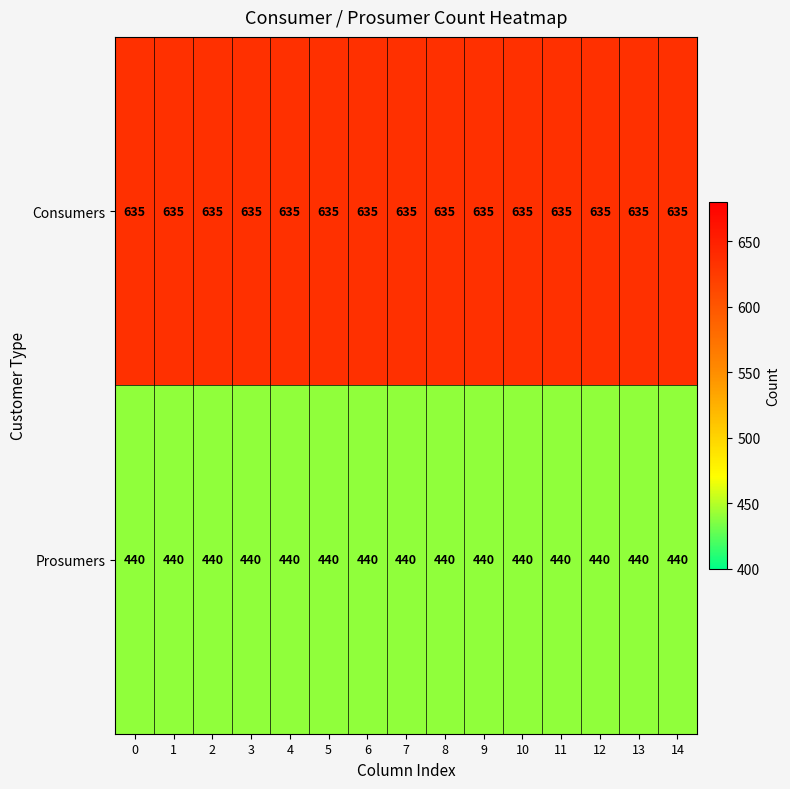

At how many categories does at least one series exceed 575?

15